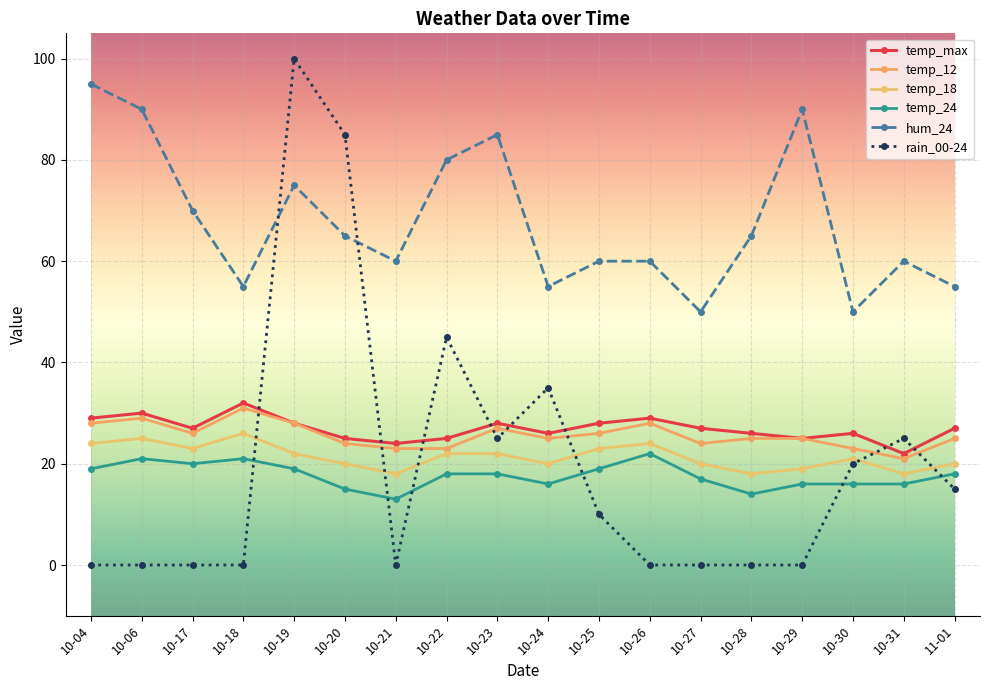

At which category does temp_12 reach its first local valley?

10-17